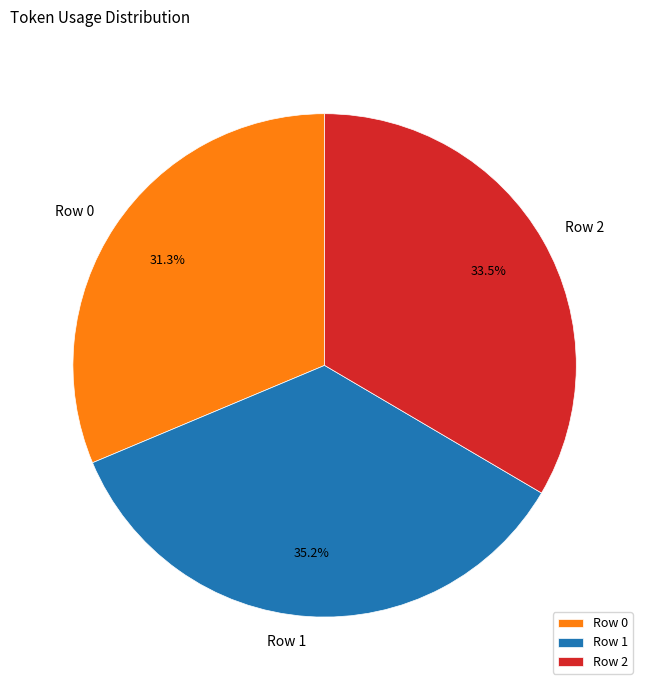

Is Row 0 the majority of the pie?

No